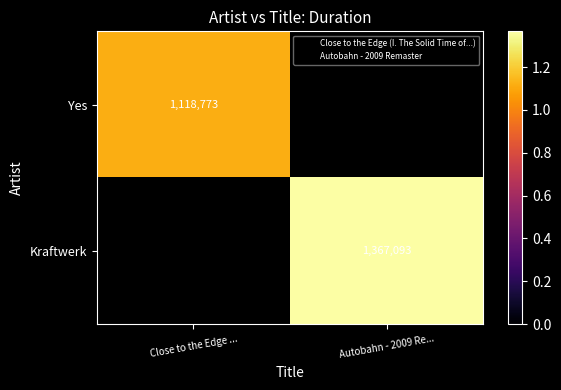

Is it true that Kraftwerk equals 1889782.9 at Autobahn - 2009 Re...?

False